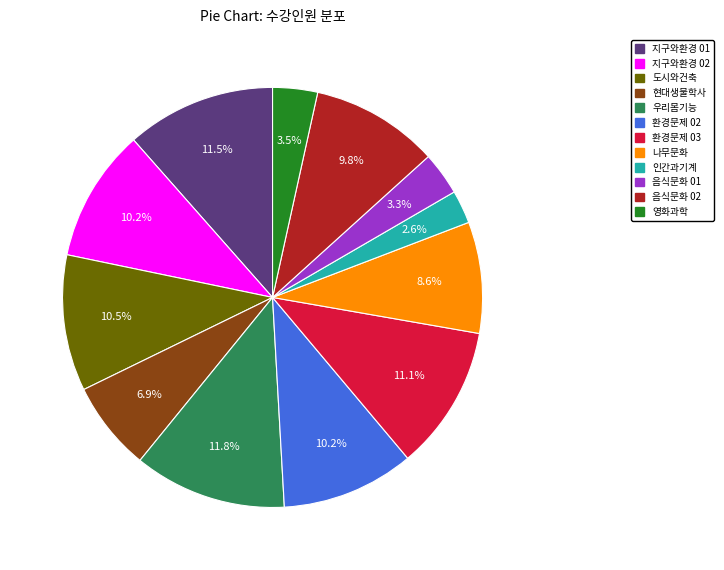

To the nearest percent, what is the average slice percentage?

8%